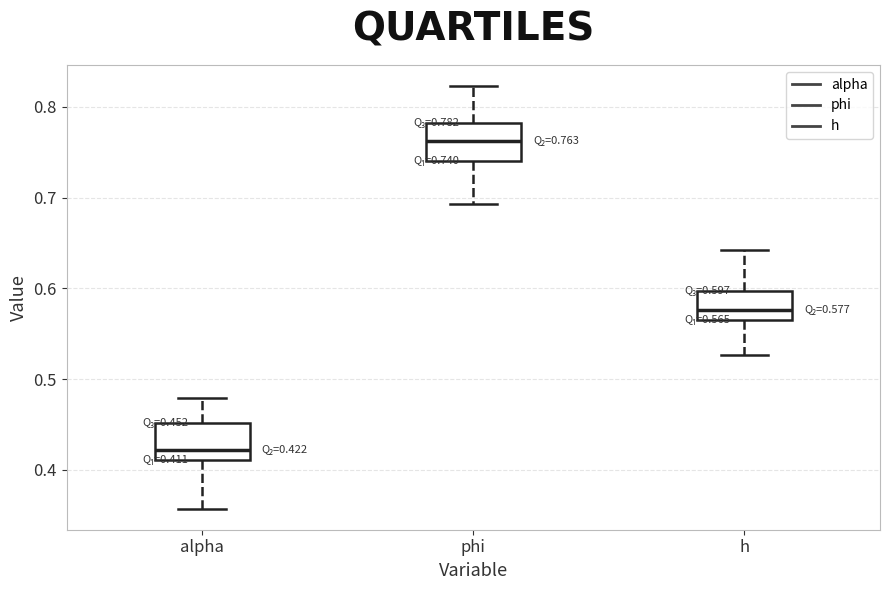

Which box has the lowest median line?

alpha